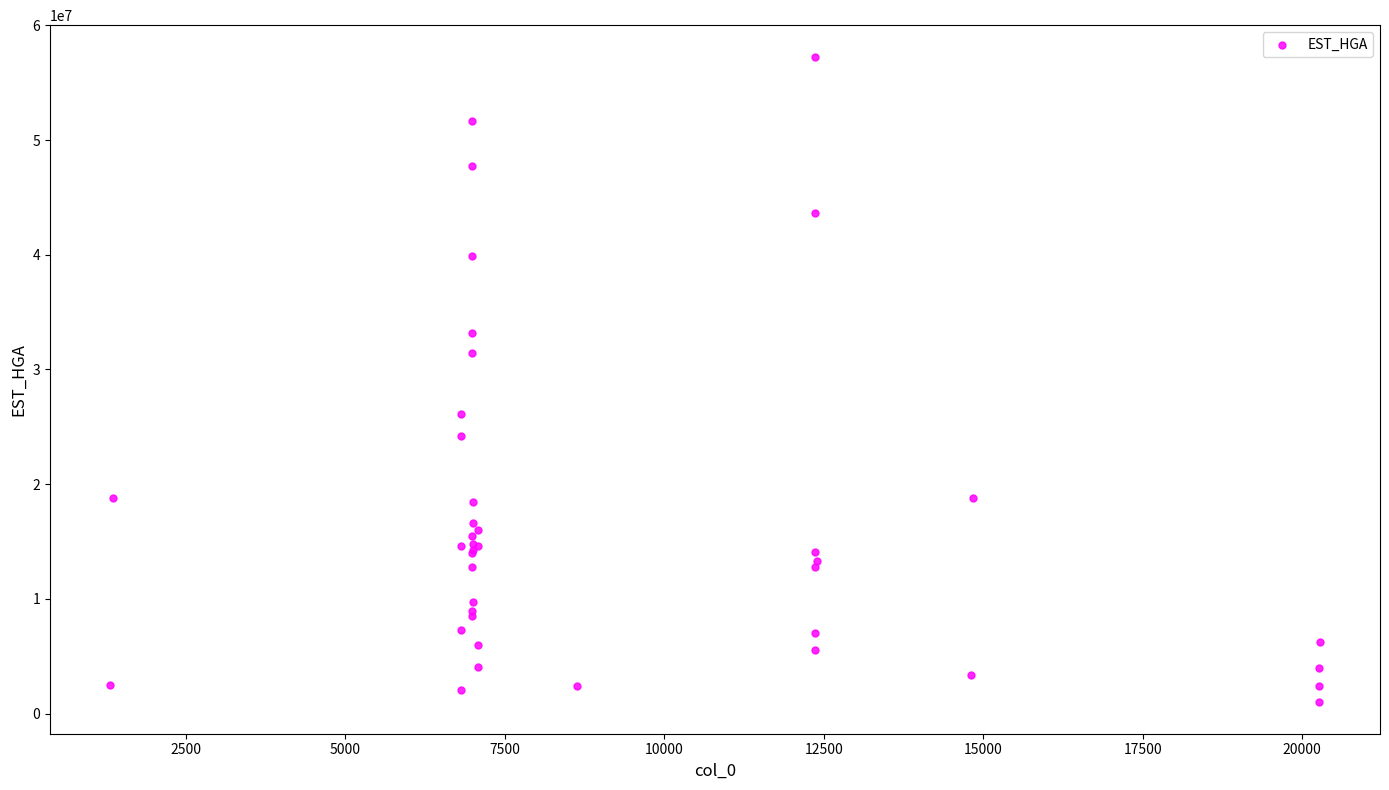

What Y value in the scatter plot is closest to 29130975?

31475146